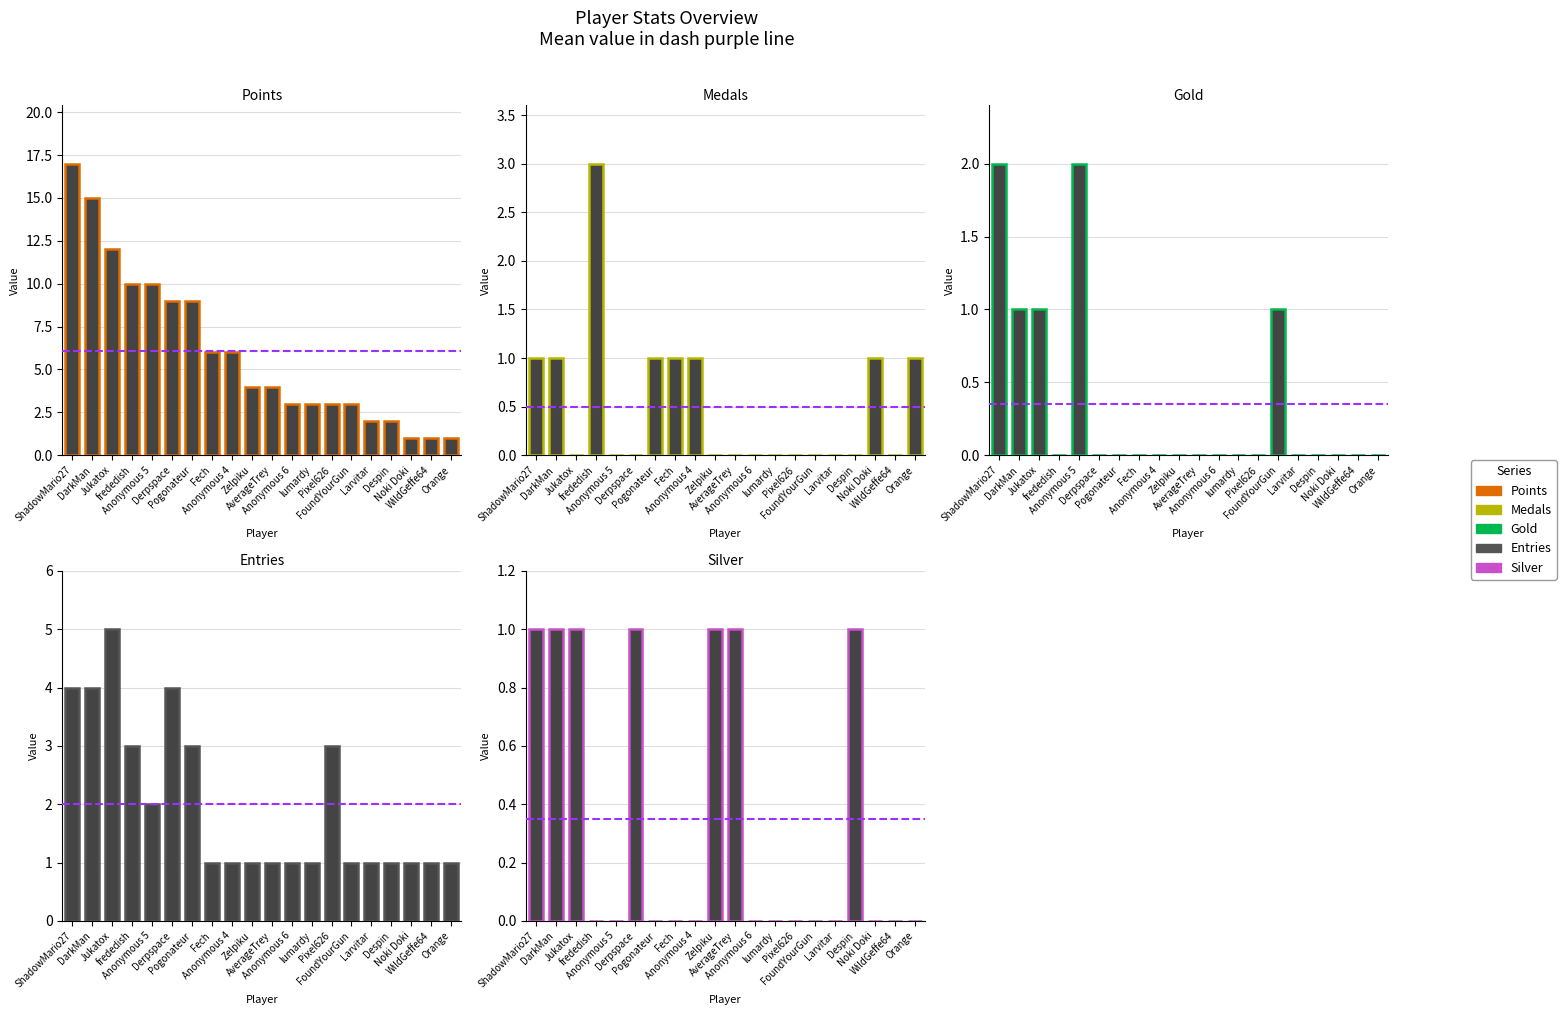

Reading left to right, transcribe all the data shown in this chart.

Points: ShadowMario27=17	DarkMan=15	Jukatox=12	frededish=10	Anonymous 5=10	Derpspace=9	Pogonateur=9	Fech=6	Anonymous 4=6	Zelpiku=4	AverageTrey=4	Anonymous 6=3	lumardy=3	Pixel626=3	FoundYourGun=3	Larvitar=2	Despin=2	Noki Doki=1	WildGeffe64=1	Orange=1
Medals: ShadowMario27=1	DarkMan=1	Jukatox=0	frededish=3	Anonymous 5=0	Derpspace=0	Pogonateur=1	Fech=1	Anonymous 4=1	Zelpiku=0	AverageTrey=0	Anonymous 6=0	lumardy=0	Pixel626=0	FoundYourGun=0	Larvitar=0	Despin=0	Noki Doki=1	WildGeffe64=0	Orange=1
Gold: ShadowMario27=2	DarkMan=1	Jukatox=1	frededish=0	Anonymous 5=2	Derpspace=0	Pogonateur=0	Fech=0	Anonymous 4=0	Zelpiku=0	AverageTrey=0	Anonymous 6=0	lumardy=0	Pixel626=0	FoundYourGun=1	Larvitar=0	Despin=0	Noki Doki=0	WildGeffe64=0	Orange=0
Entries: ShadowMario27=4	DarkMan=4	Jukatox=5	frededish=3	Anonymous 5=2	Derpspace=4	Pogonateur=3	Fech=1	Anonymous 4=1	Zelpiku=1	AverageTrey=1	Anonymous 6=1	lumardy=1	Pixel626=3	FoundYourGun=1	Larvitar=1	Despin=1	Noki Doki=1	WildGeffe64=1	Orange=1
Silver: ShadowMario27=1	DarkMan=1	Jukatox=1	frededish=0	Anonymous 5=0	Derpspace=1	Pogonateur=0	Fech=0	Anonymous 4=0	Zelpiku=1	AverageTrey=1	Anonymous 6=0	lumardy=0	Pixel626=0	FoundYourGun=0	Larvitar=0	Despin=1	Noki Doki=0	WildGeffe64=0	Orange=0